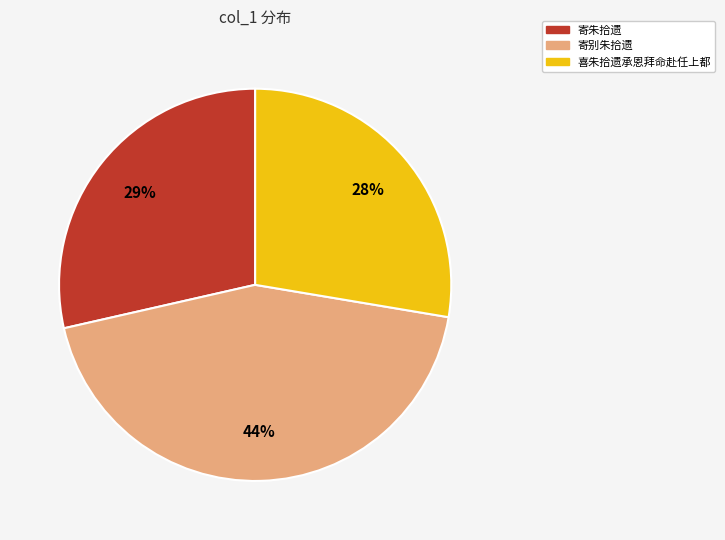

Is there any slice that represents more than half of the pie?

No